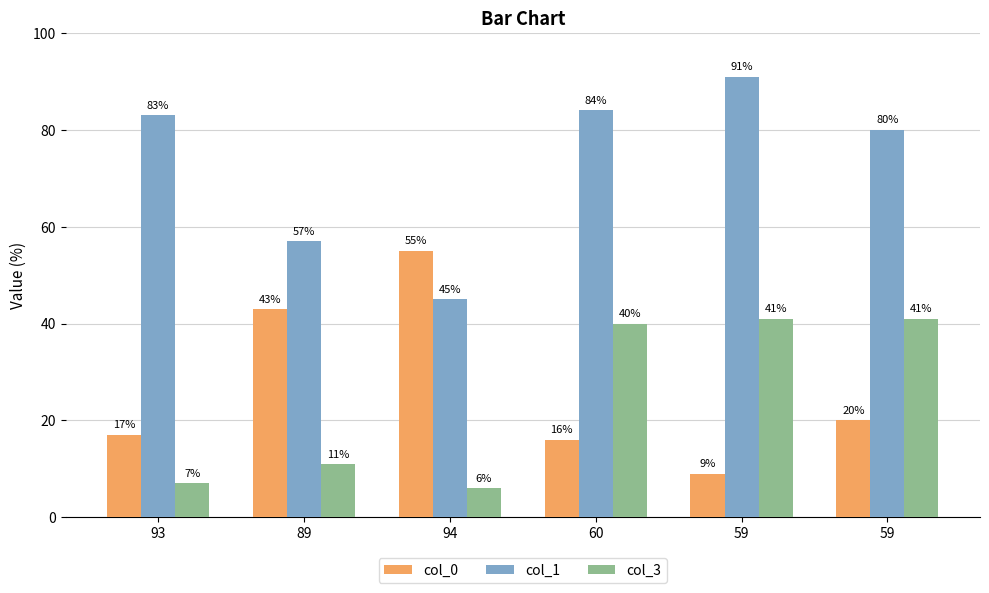

What are all the series names shown in the legend?

col_0, col_1, col_3